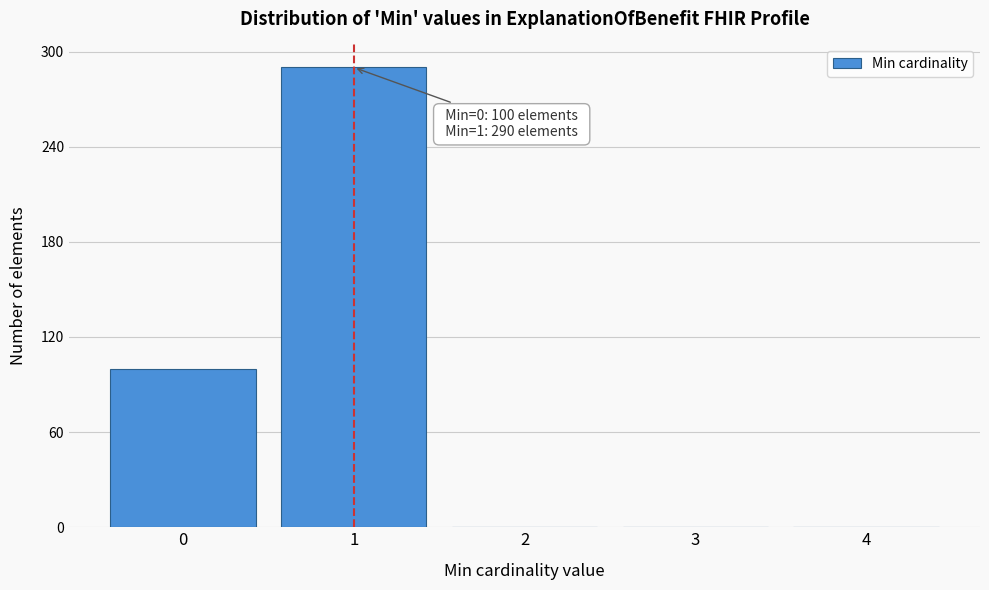

Reading left to right, transcribe all the data shown in this chart.

0=100	1=290	2=0	3=0	4=0